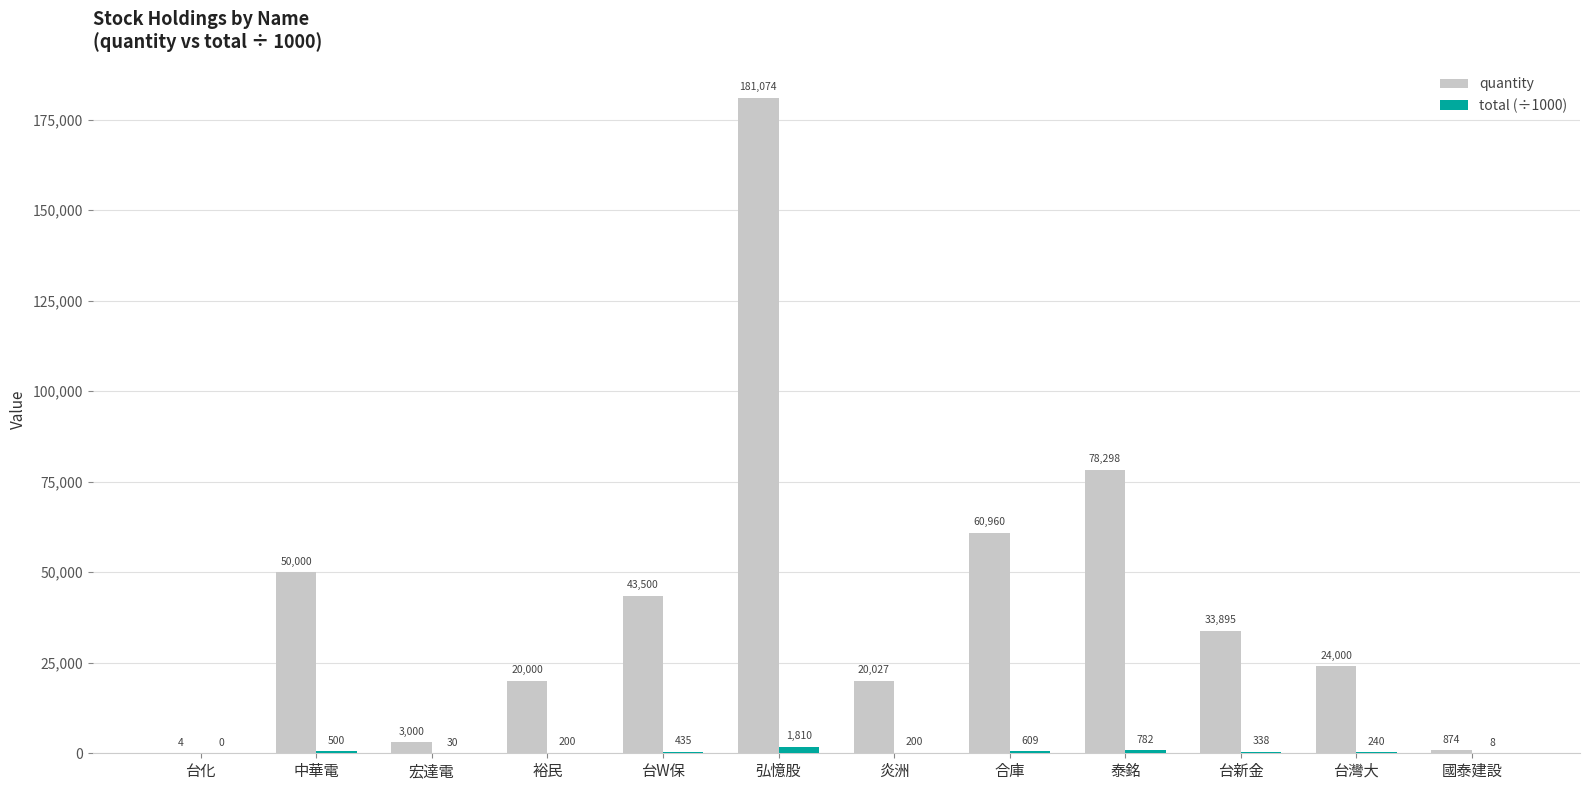

Read the quantity value at 裕民.

20000.0